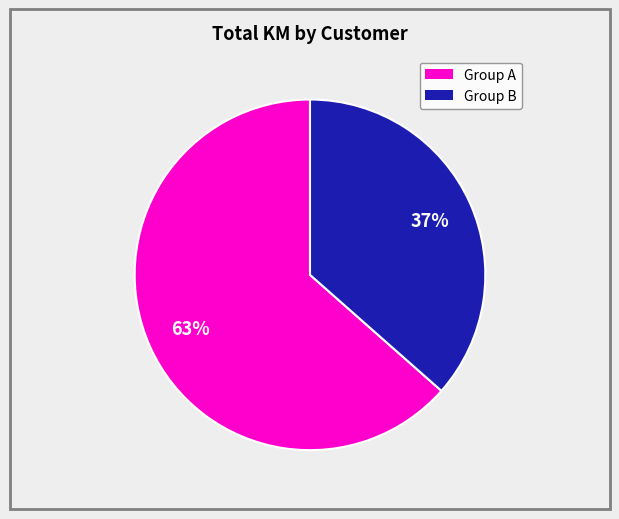

How many slices are in this pie chart?

2